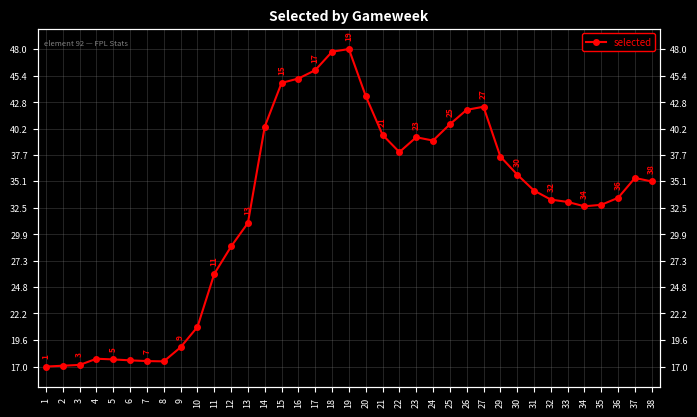

What is the minimum value shown in the chart?

17.0